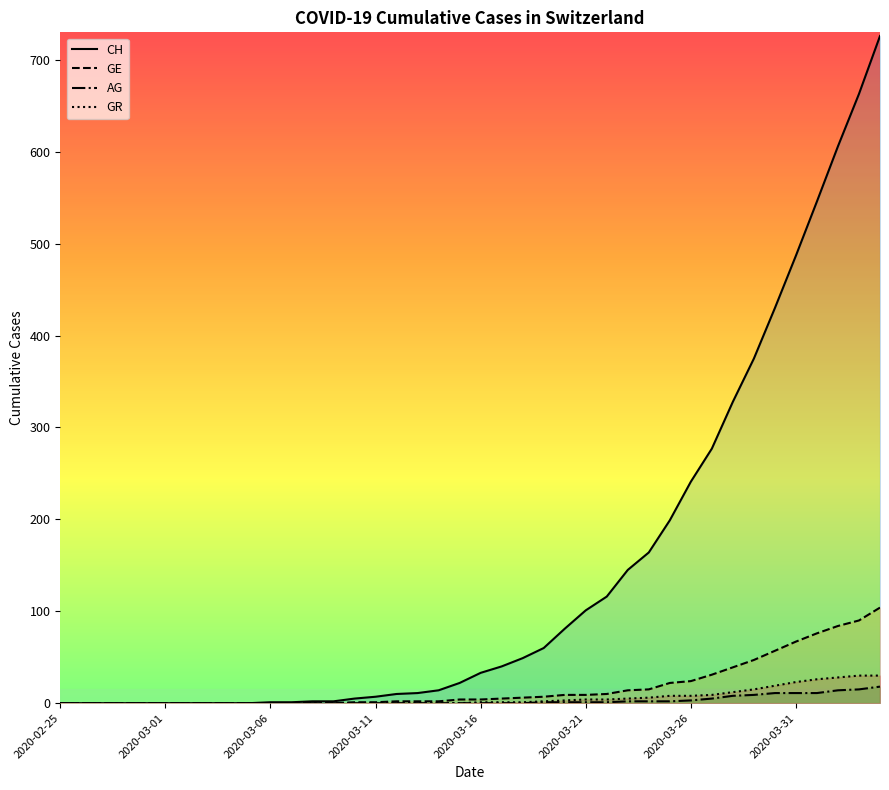

Between 2020-03-11 and 13, which series saw the biggest shift?

CH